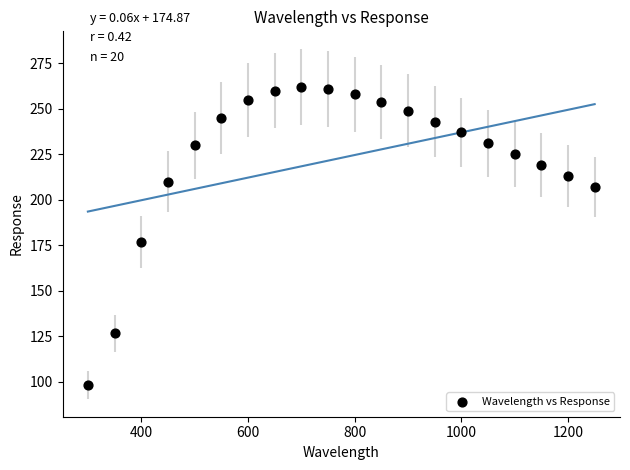

What is the range of X values (max minus min)?

950.0